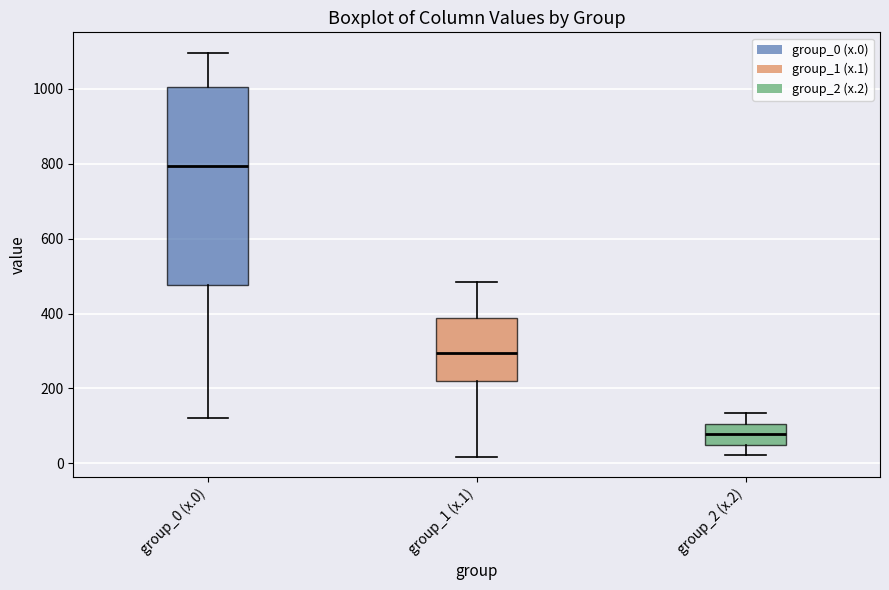

Which box is the tallest, from its lower edge to its upper edge?

group_0 (x.0)